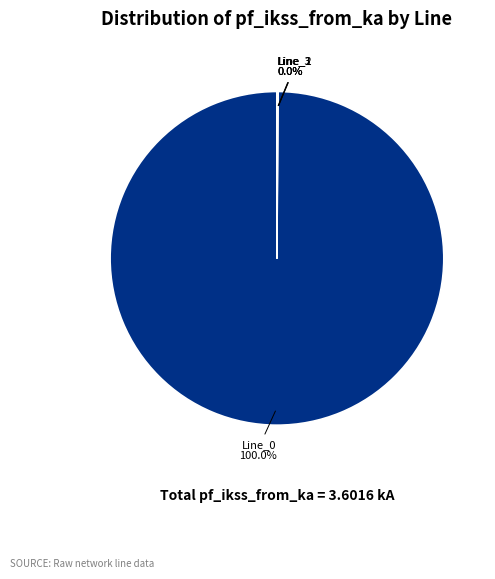

Does Line_0 account for over 50% of the chart?

Yes